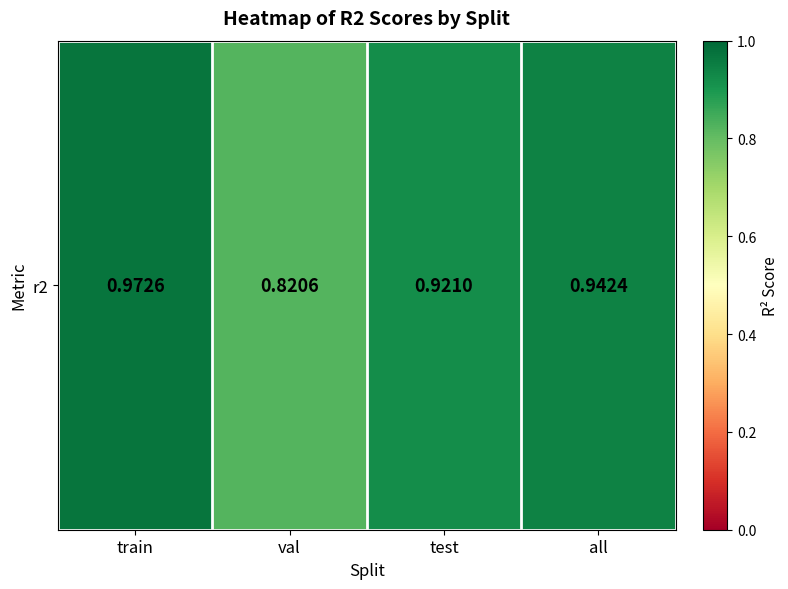

Reading left to right, what are all the values shown in this chart?

train=1.0	val=0.8	test=0.9	all=0.9